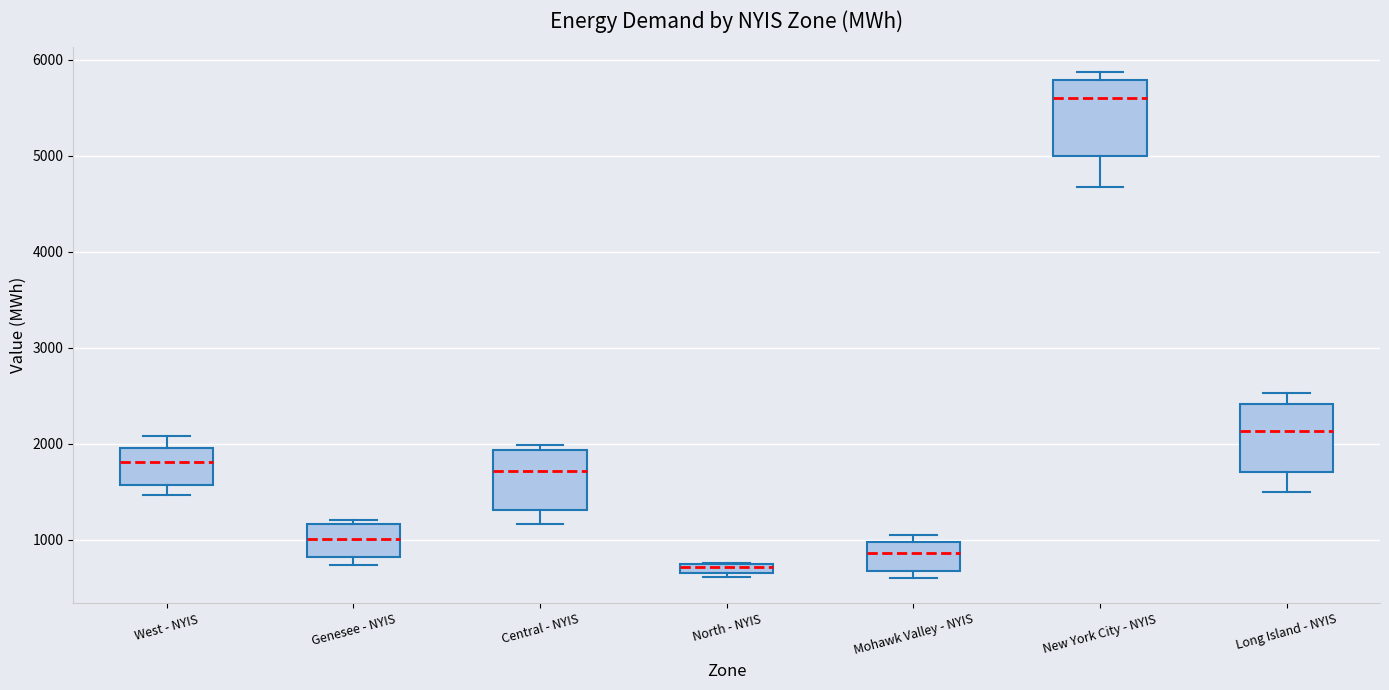

Where does the median line of the box for Central - NYIS sit on the y-axis? The values are not printed on the chart, so give them approximately, as read against the axis.

1700